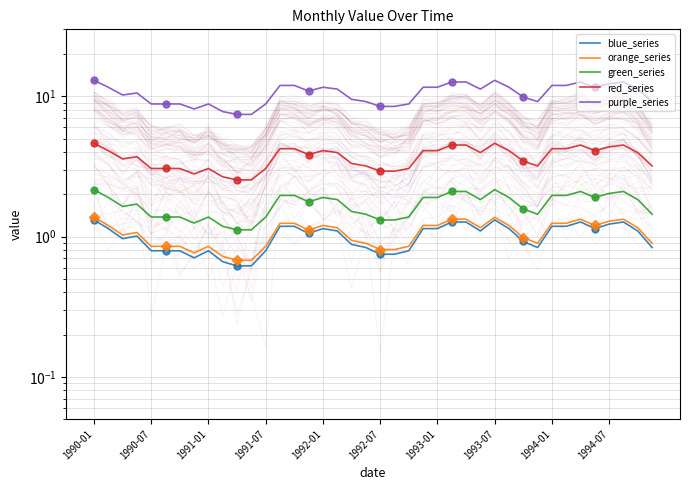

Is it true that orange_series equals 0.6 at 1992-07?

False